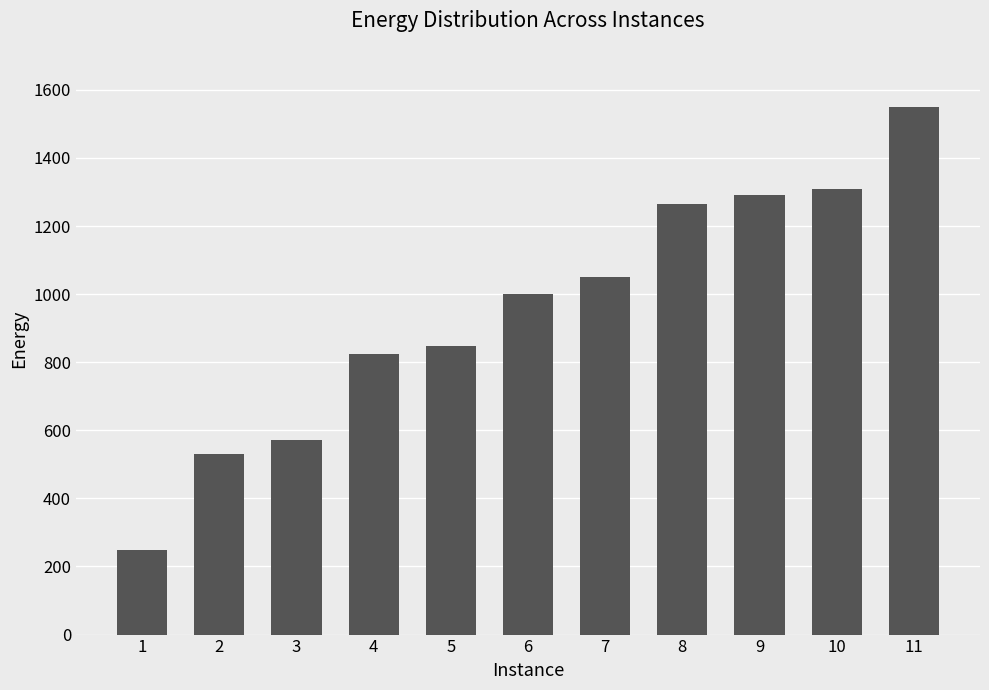

What is the ratio of the value at 5 to the value at 1?

3.4